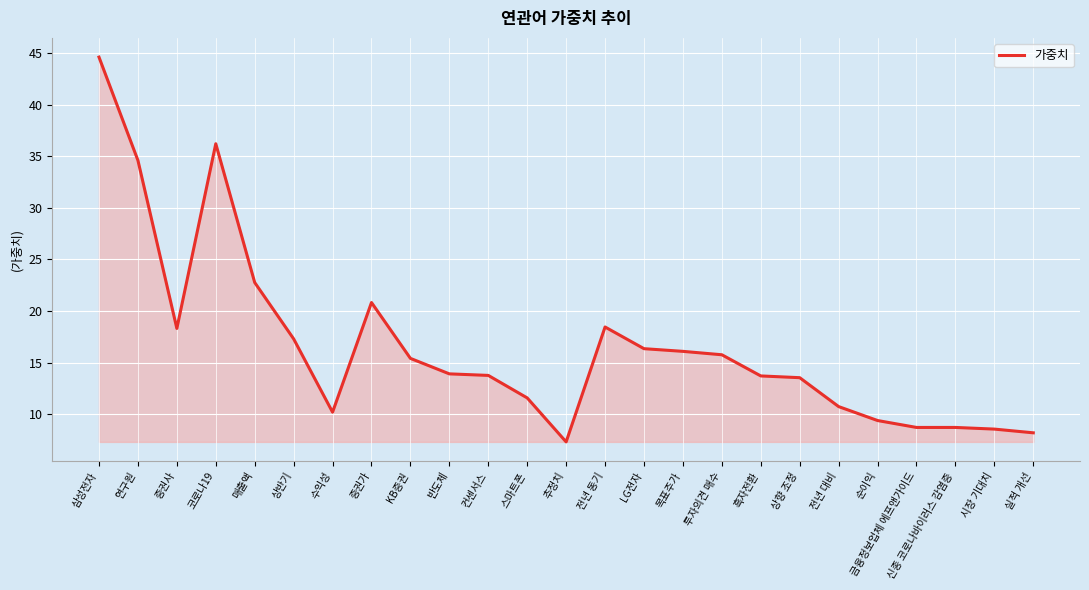

What position from the left is 전년 동기?

14